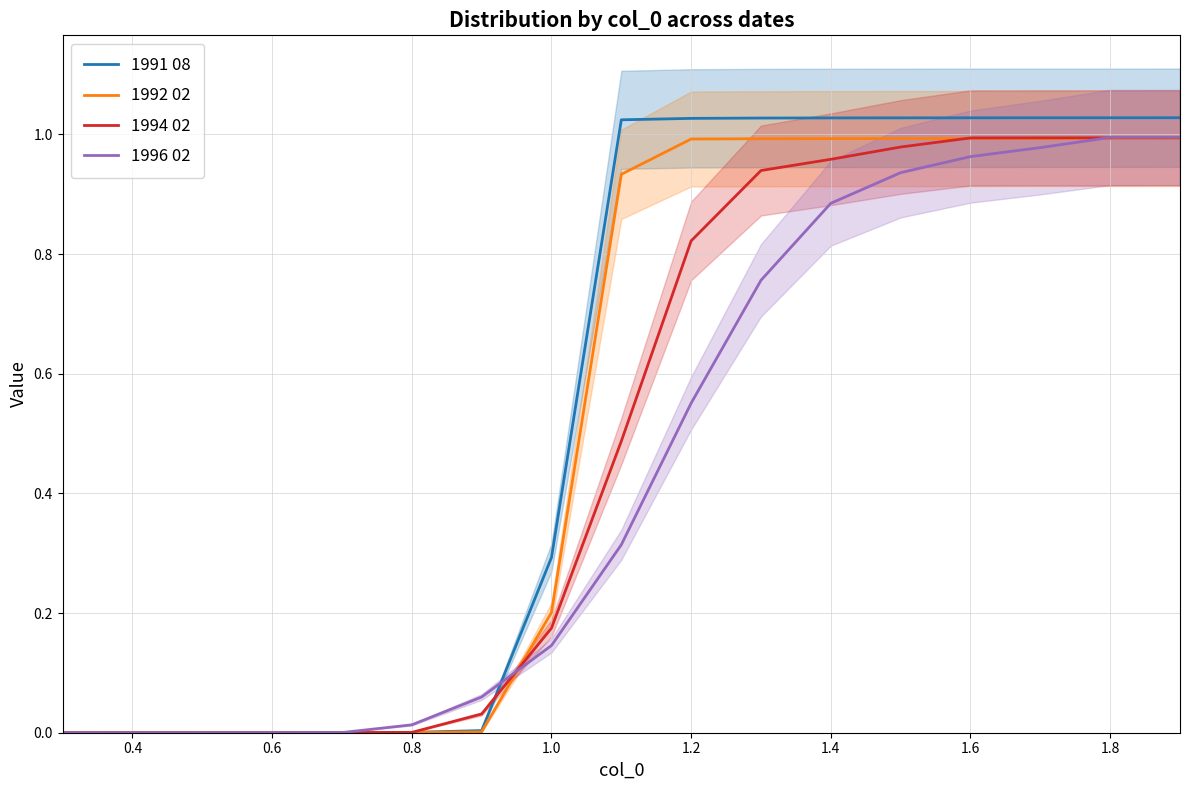

The value of 1992 02 at 0.6 is 0.0. True or false?

True